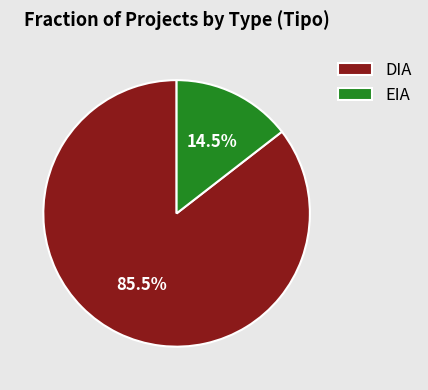

Which has a higher value, EIA or DIA?

DIA